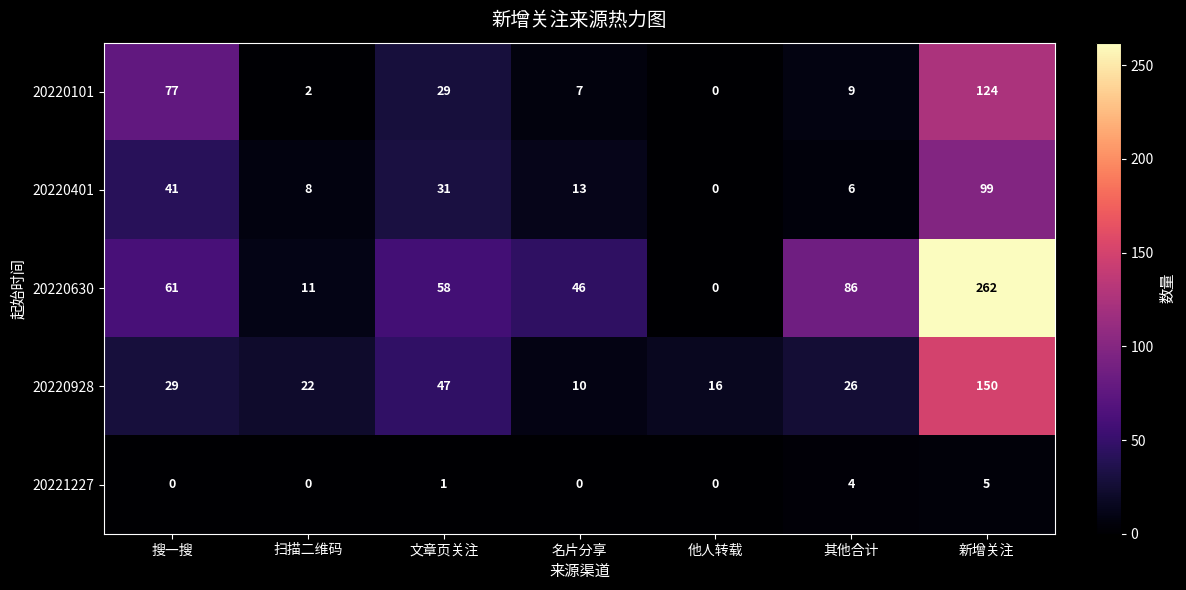

Which series has the largest total across all categories?

20220630